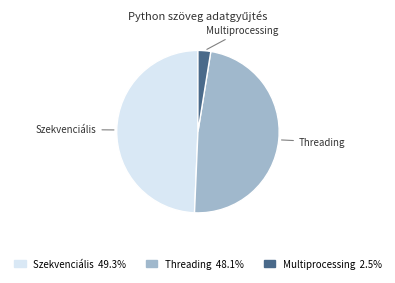

What is the largest slice in the pie chart?

Szekvenciális